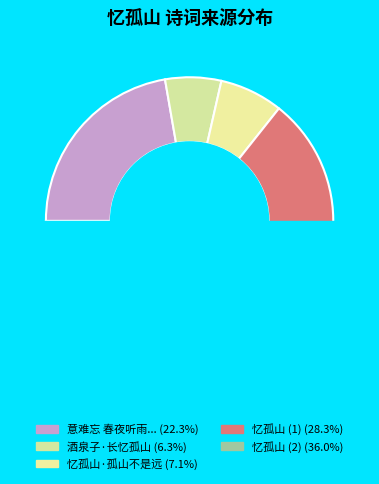

Which category has the smallest portion of the pie?

酒泉子·长忆孤山